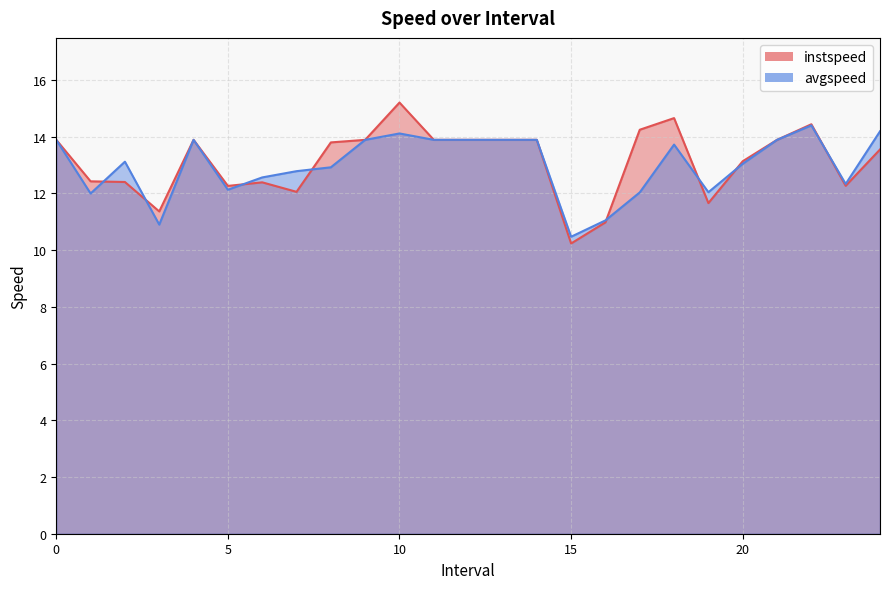

List the series in order of their peak value, lowest first.

avgspeed, instspeed